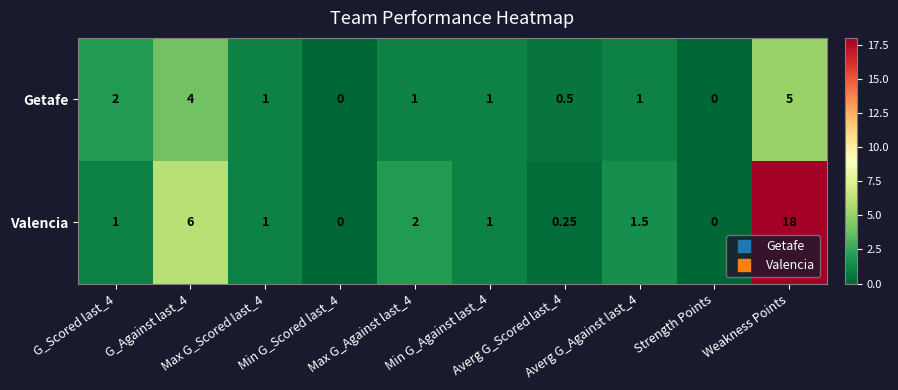

Which series changed the most between G_Against last_4 and Min G_Scored last_4?

Valencia